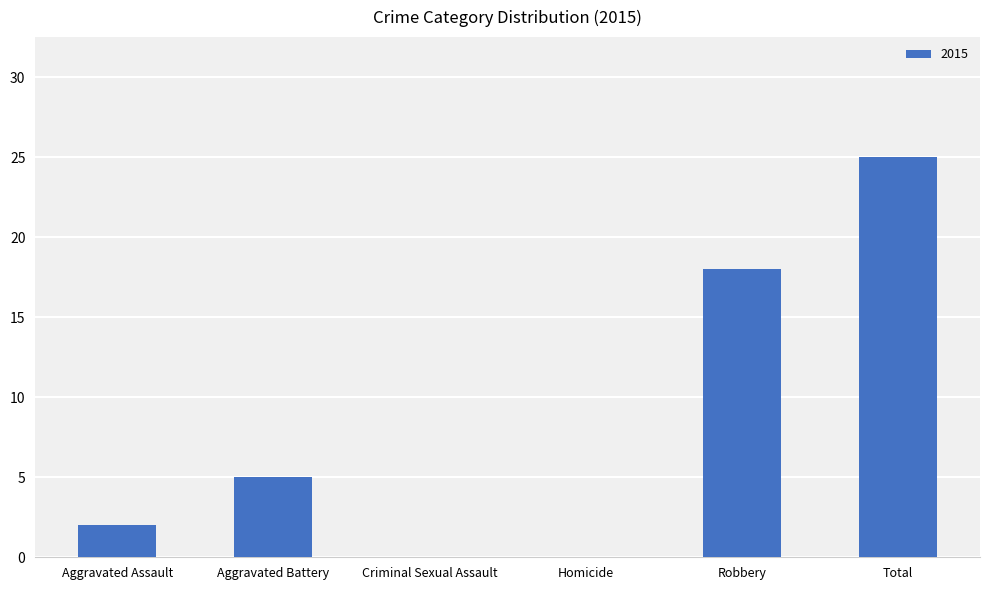

Which has a higher value, Total or Robbery?

Total